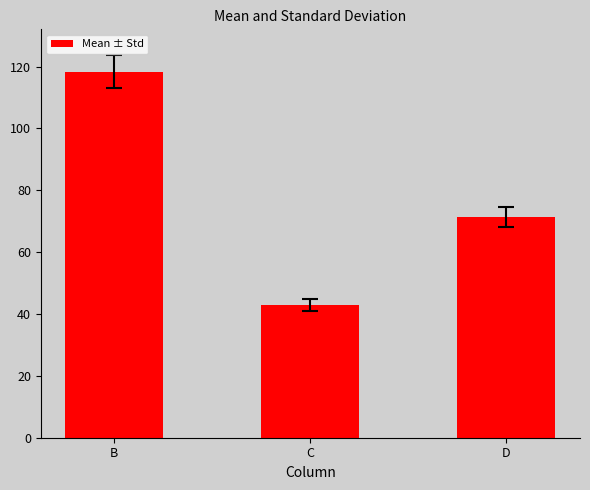

At which category does the chart reach its peak across all series?

B